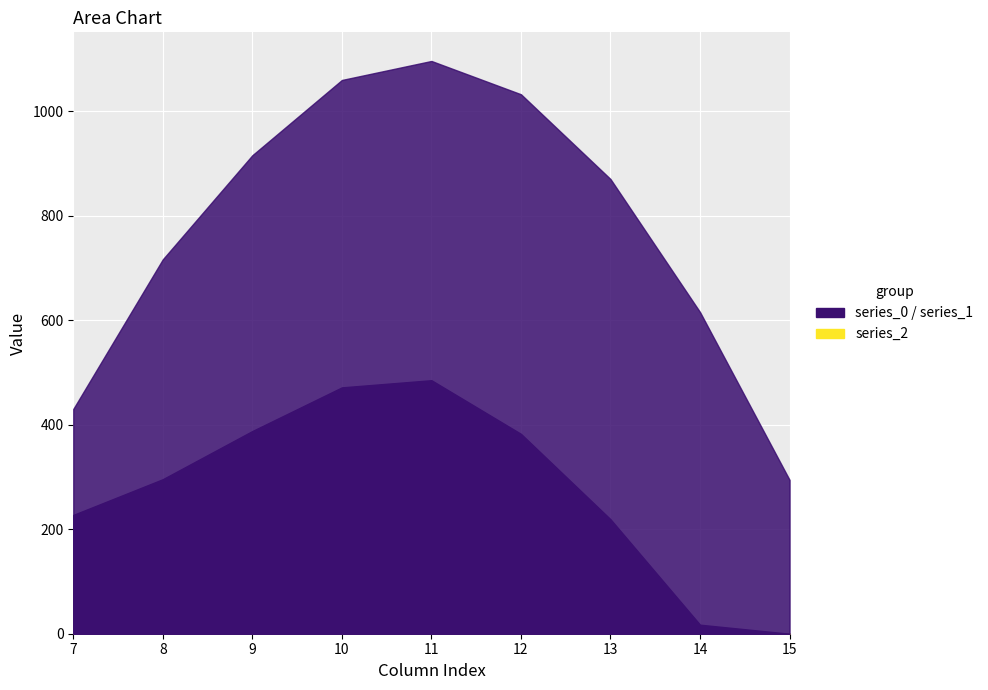

What is the difference between the maximum and second lowest values in the series_0 series?

666.4